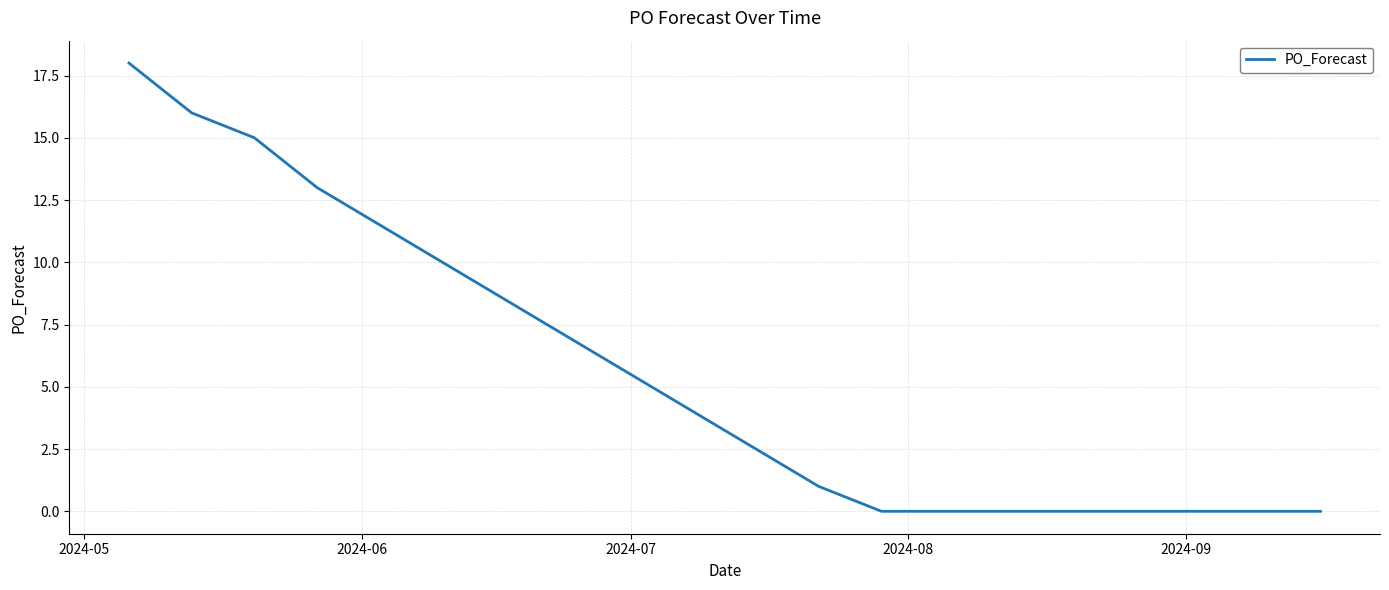

What is the difference between the maximum and minimum values?

18